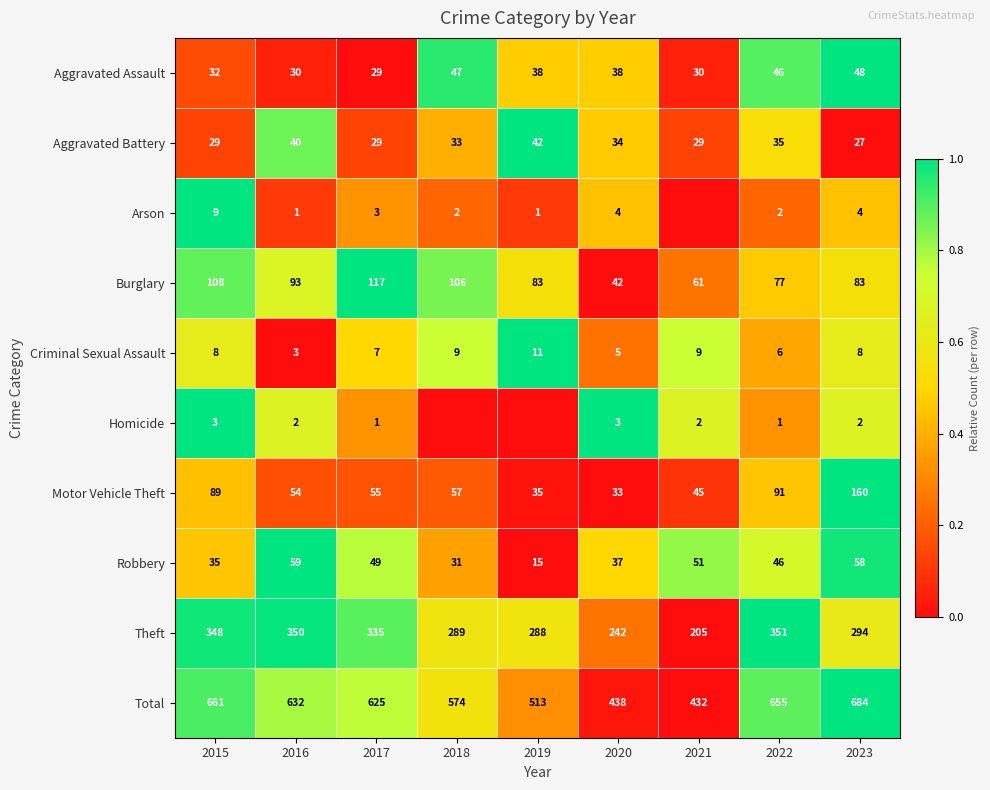

What is the difference between the highest and lowest values at 2016?

631